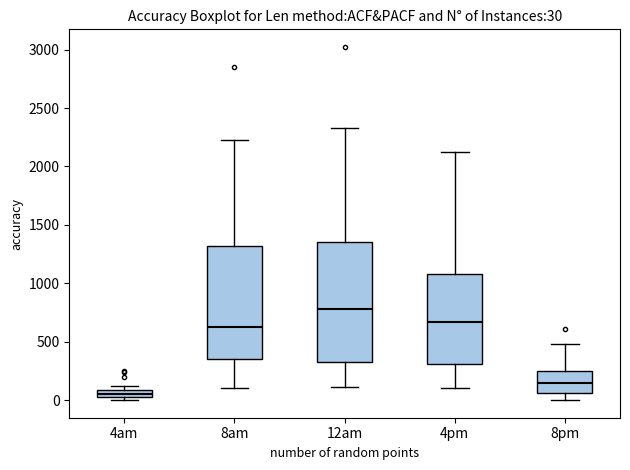

Which box's median line is the highest?

12am